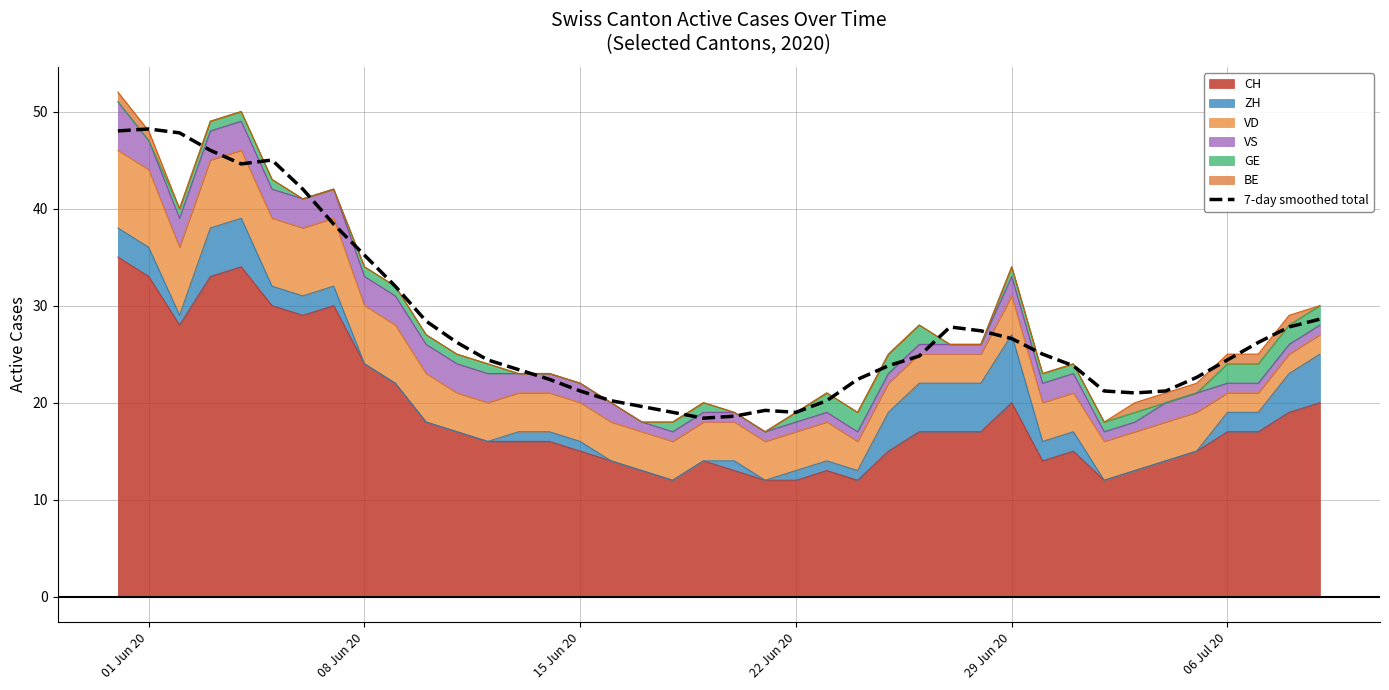

What is the label of the 4th point from the left?

22 Jun 20